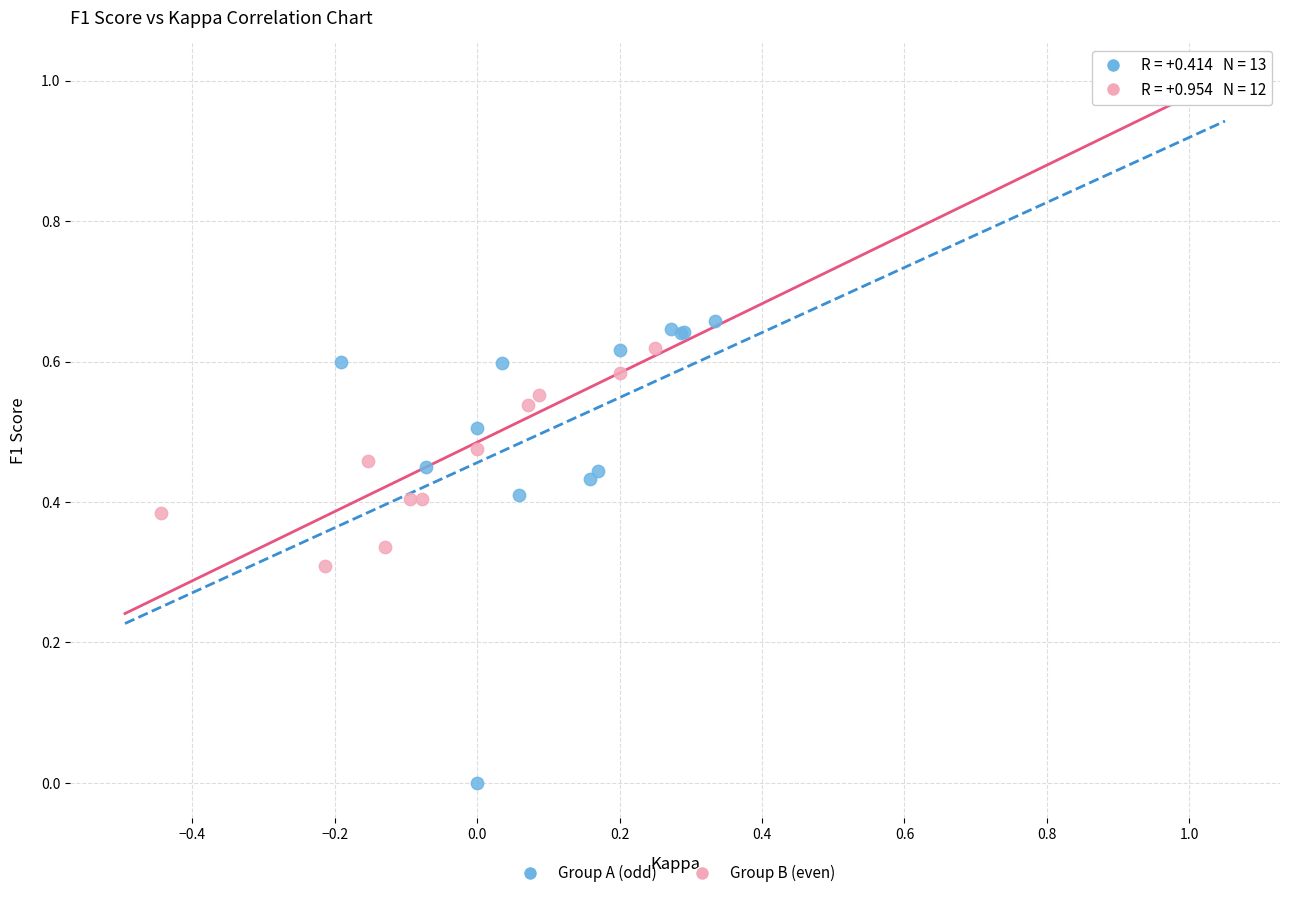

Which series reaches the minimum Y coordinate?

Group A (odd)